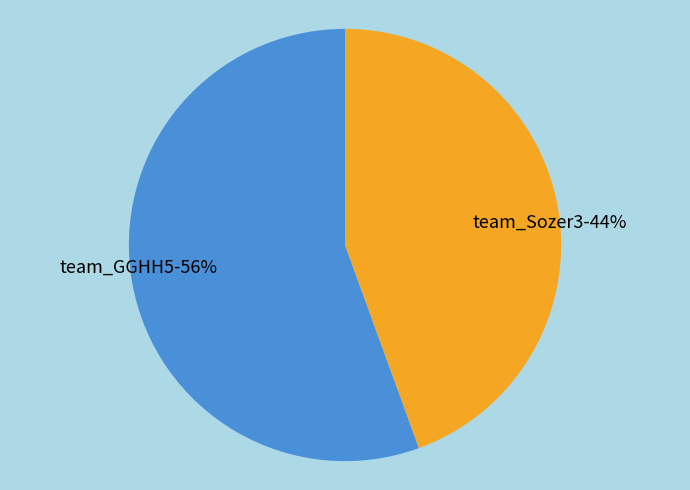

Is there a majority slice in this chart?

Yes